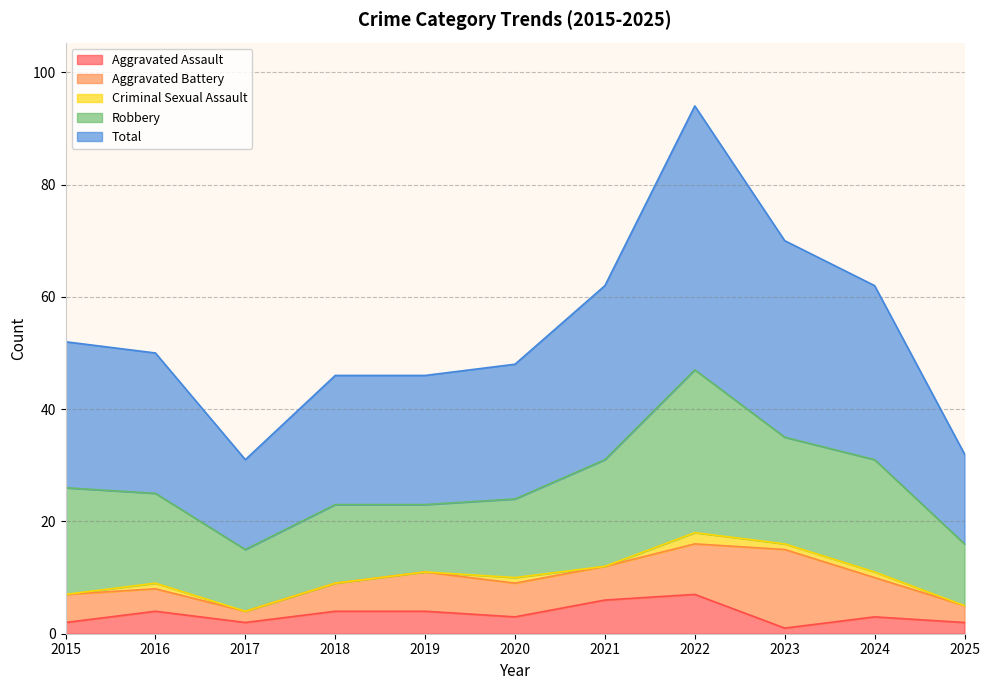

What is the difference between the Total values at 2015 and 2016?

1